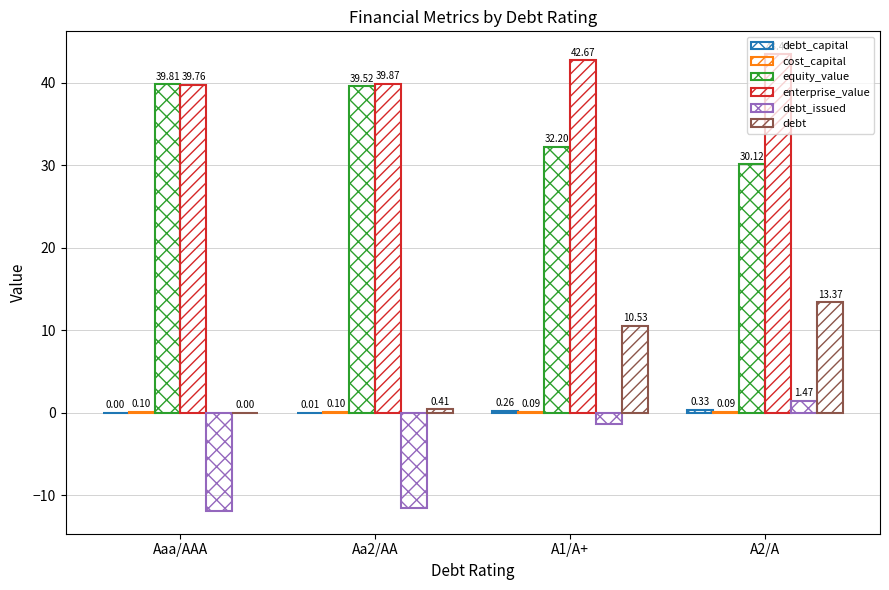

At which category is the sum across all series the highest?

A2/A